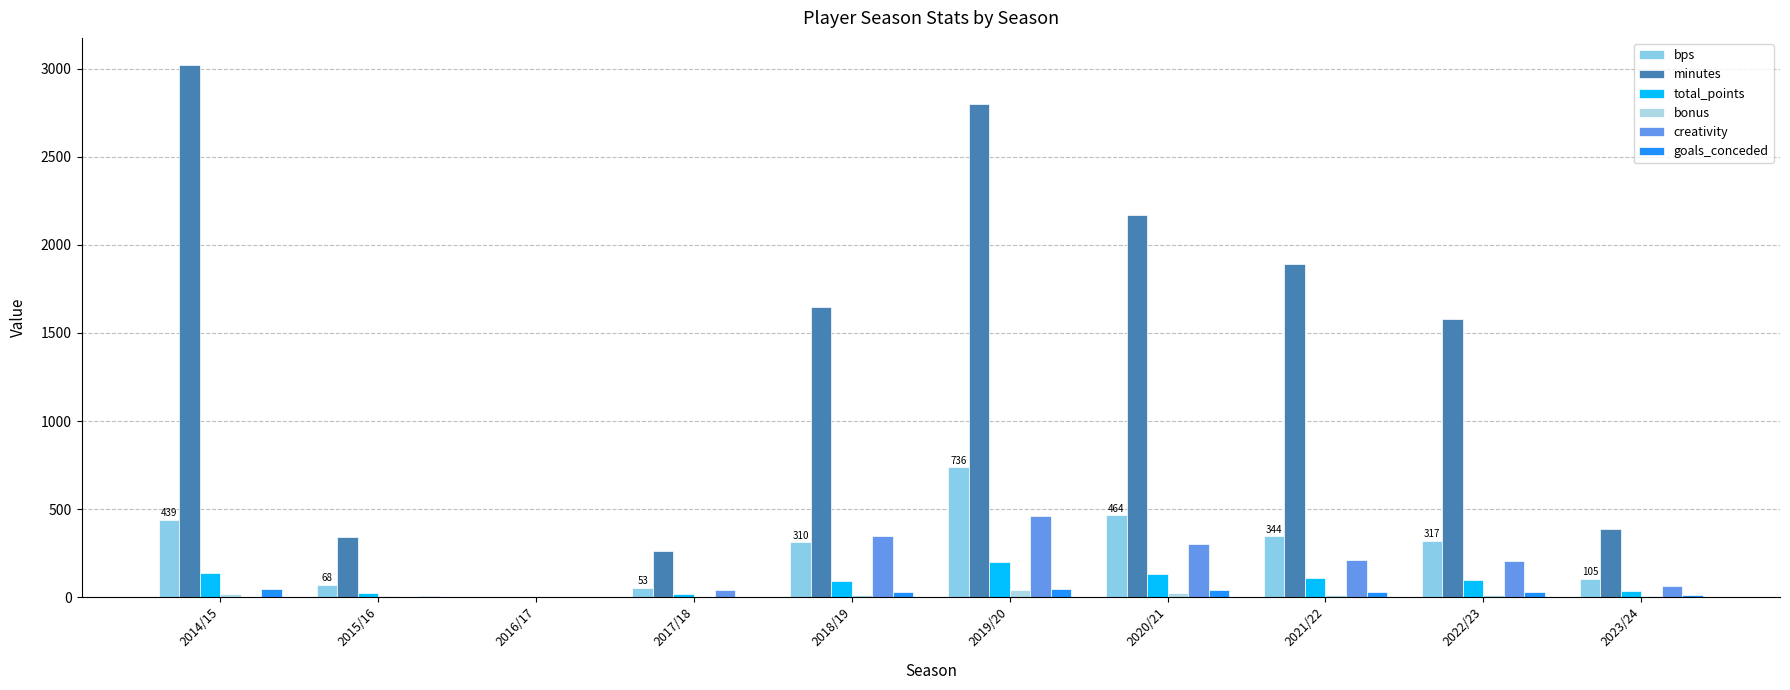

What is the total value across all series at 2021/22?

2589.9